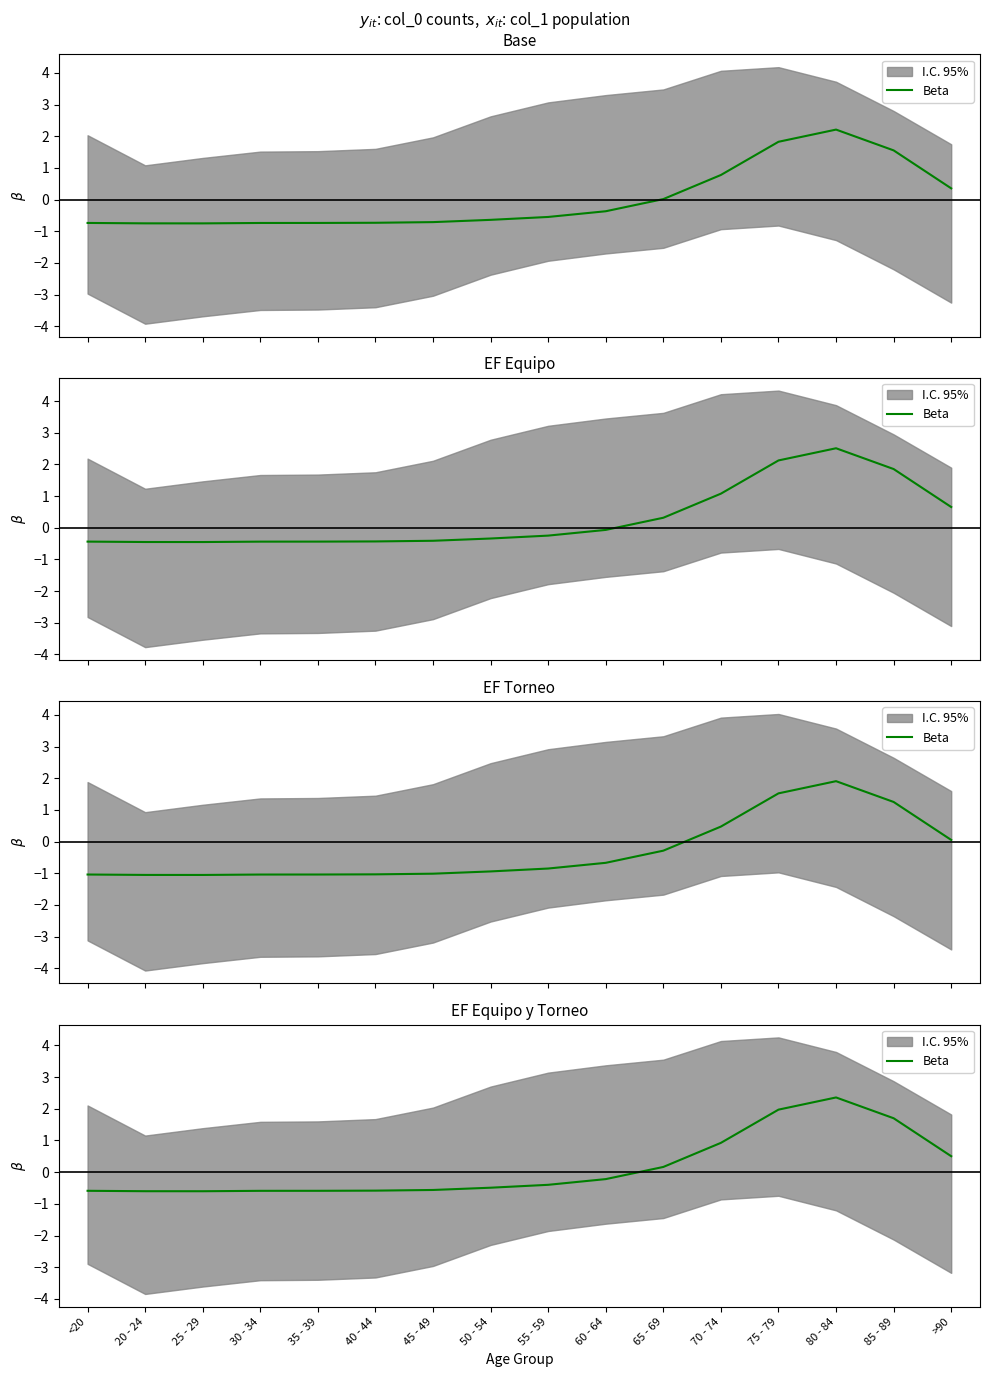

Where is the first local minimum?

25 - 29